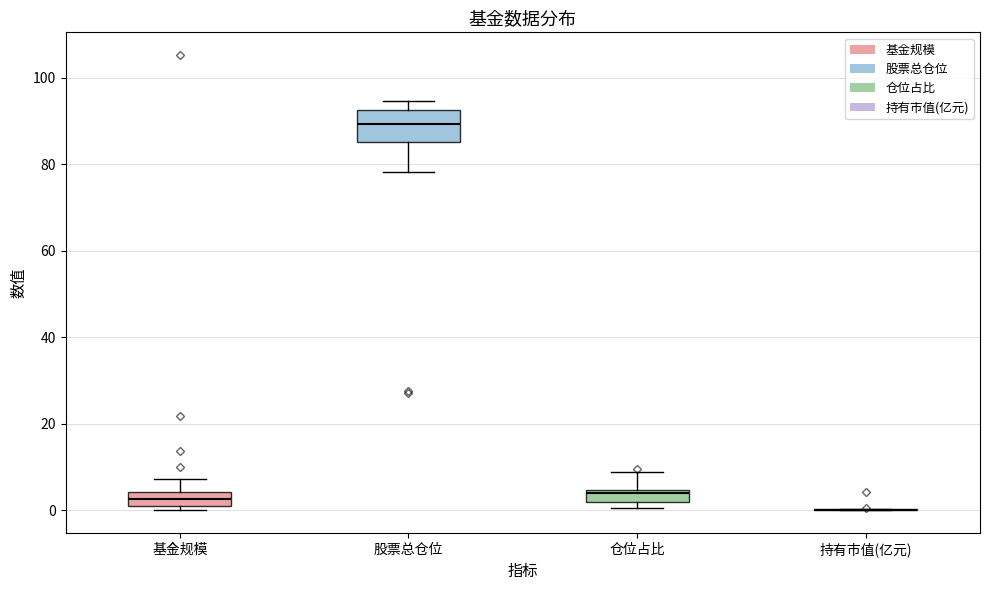

Where is the lower edge of the box for 股票总仓位 on the y-axis? The values are not printed on the chart, so give them approximately, as read against the axis.

86